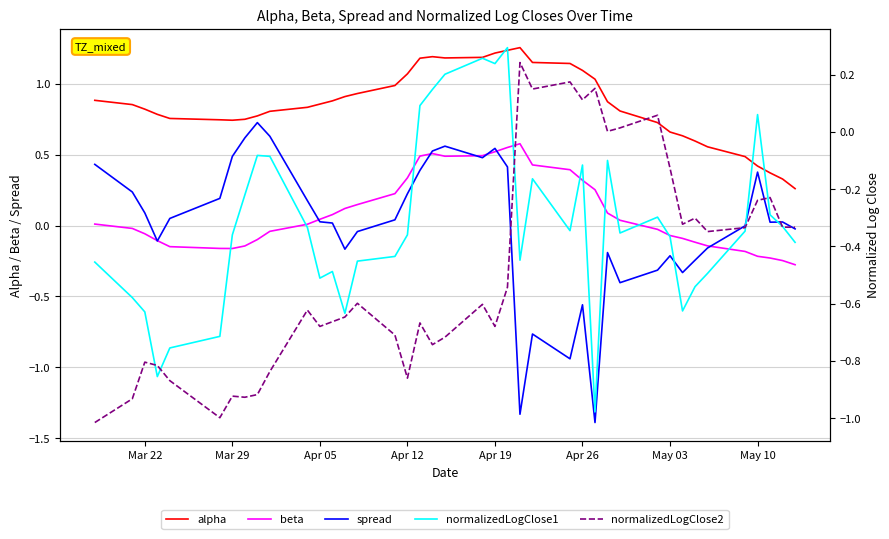

Between which two adjacent categories do normalizedLogClose2 and normalizedLogClose1 first intersect?

Apr 05 and Apr 12